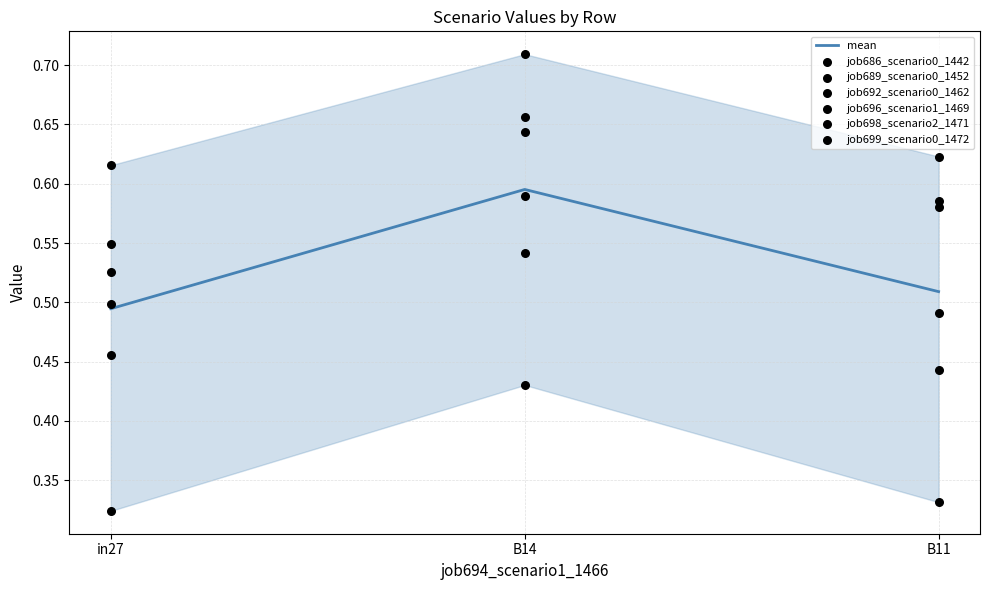

At which label is mean closest to 0?

in27